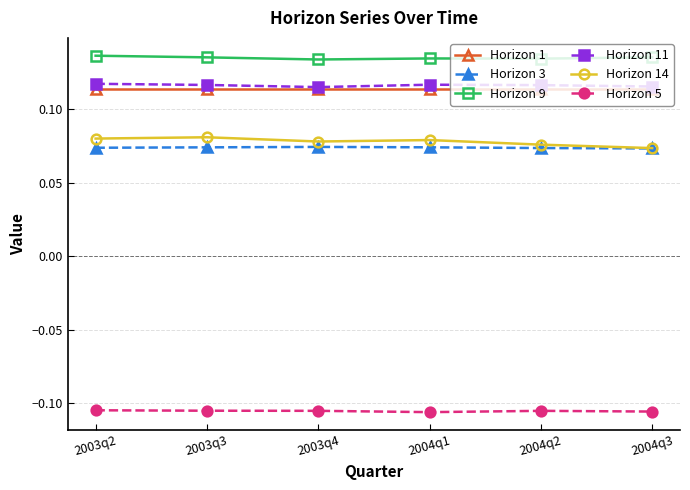

What are all the series names shown in the legend?

Horizon 1, Horizon 3, Horizon 9, Horizon 11, Horizon 14, Horizon 5